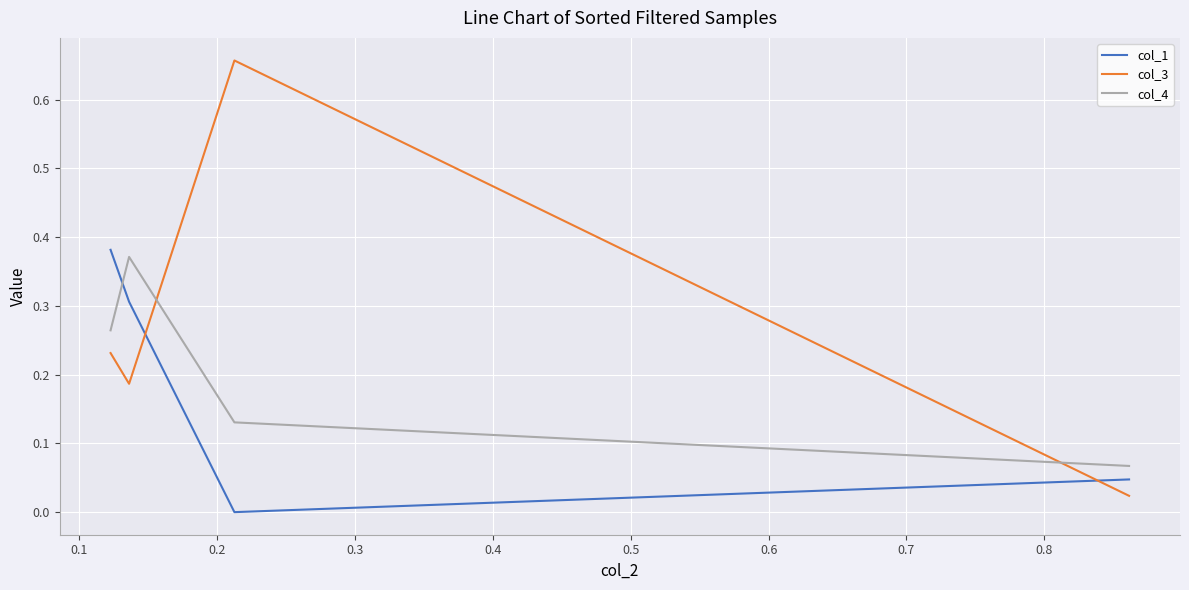

Rank the series by their maximum value, from lowest to highest.

col_4, col_1, col_3